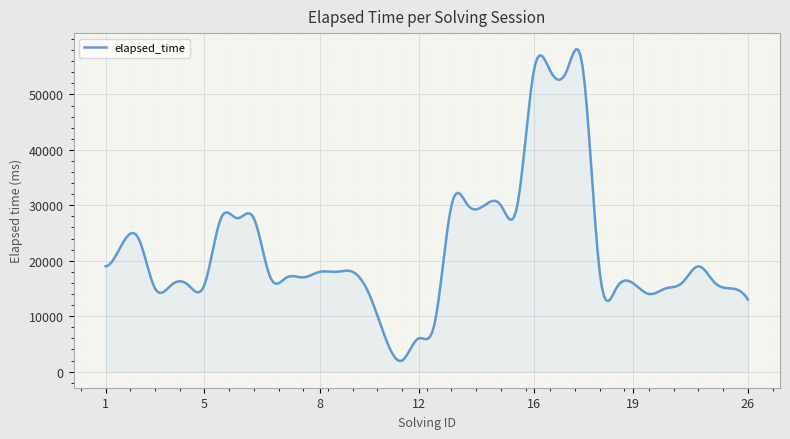

Count the number of data series in this chart.

1